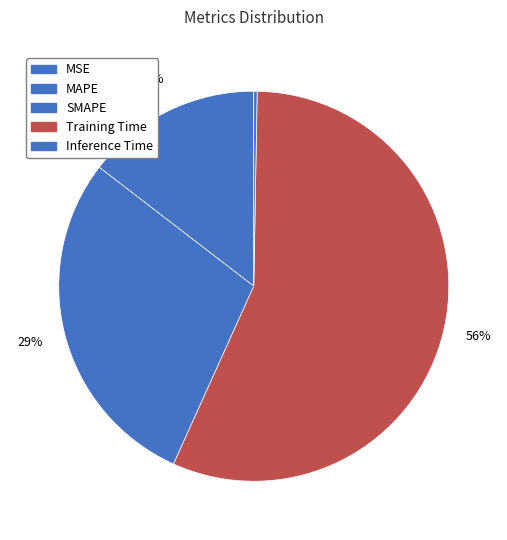

To the nearest percent, what is the difference between the Training Time and Inference Time slice percentages?

56%